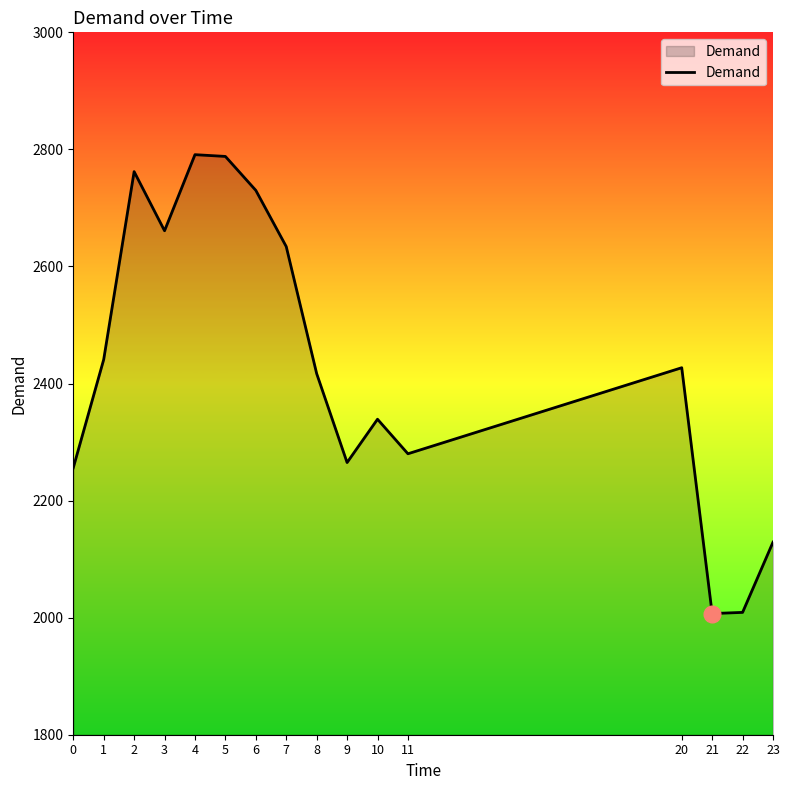

What is the maximum value shown in the chart?

2791